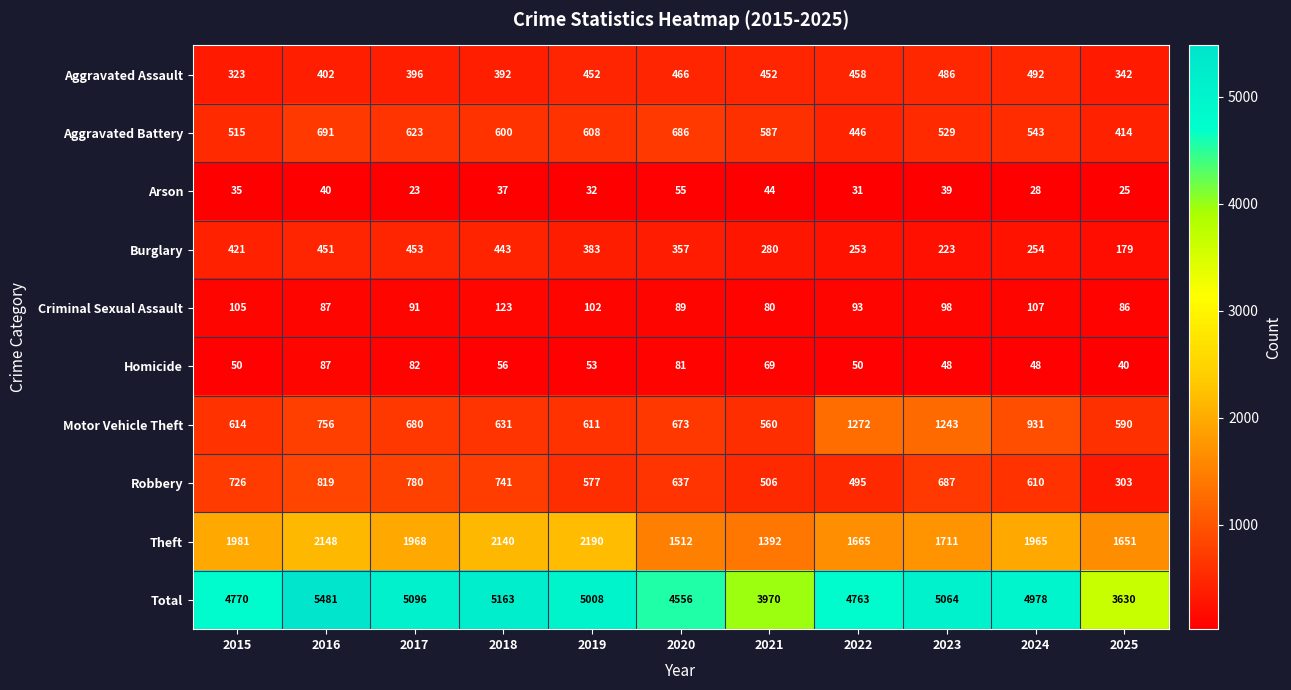

What value does the Aggravated Assault series have at 2016, to the nearest 5?

400